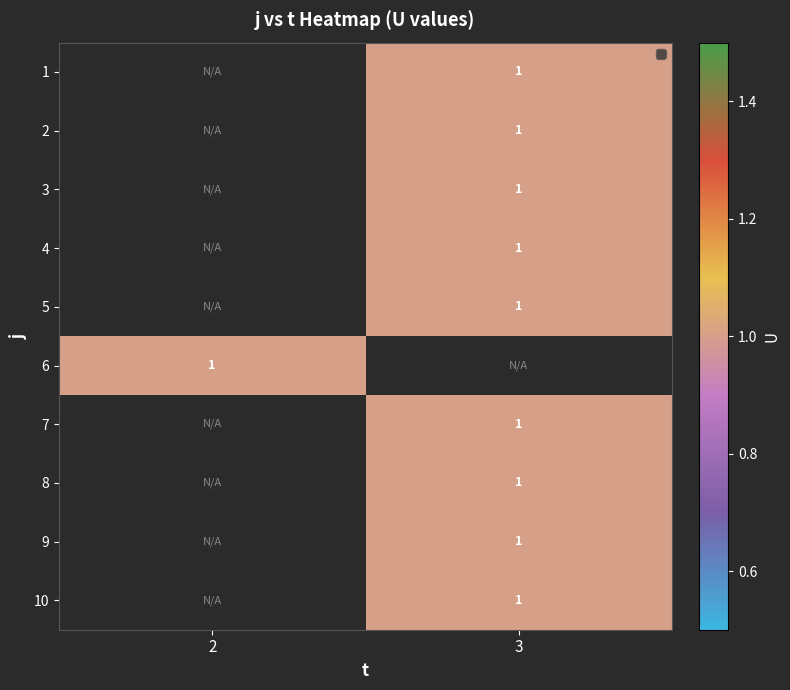

Count the number of data series in this chart.

10